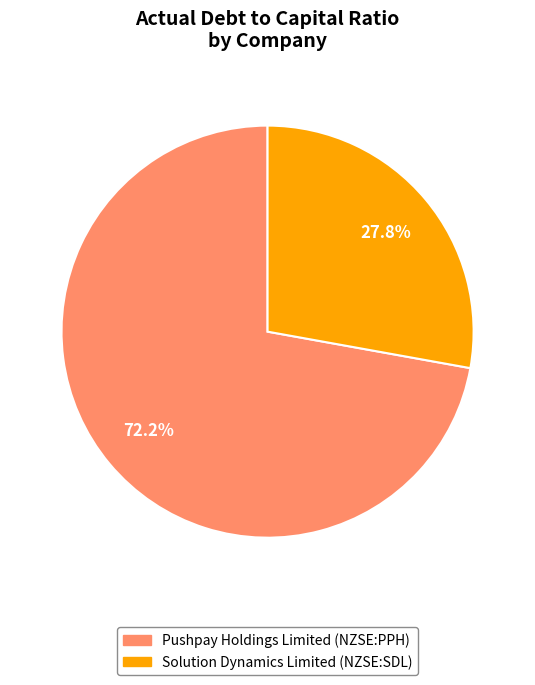

To the nearest percent, what is the average slice percentage?

50%